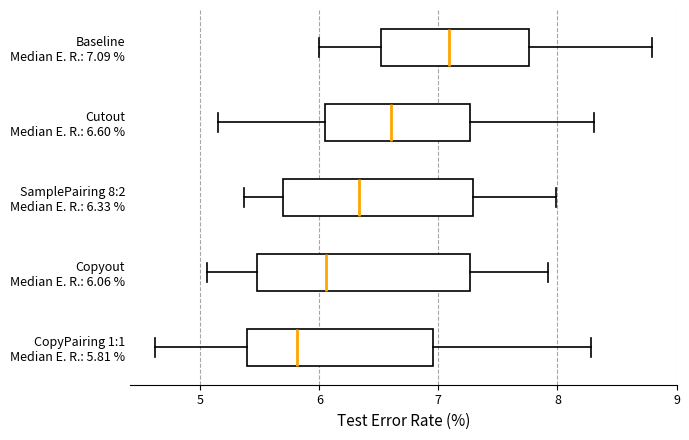

Which box's median line is the furthest to the left?

CopyPairing 1:1 Median E. R.: 5.81 %